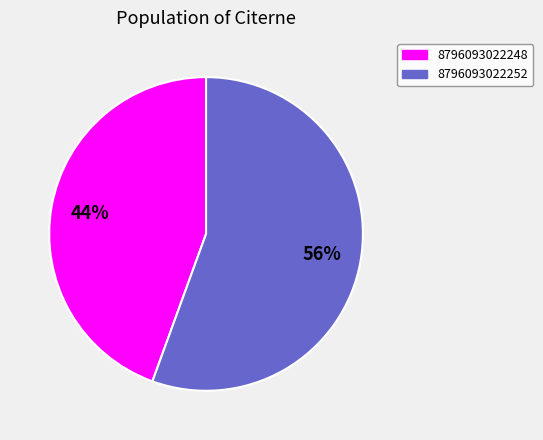

What is the ratio of the value at 8796093022248 to the value at 8796093022252?

0.8